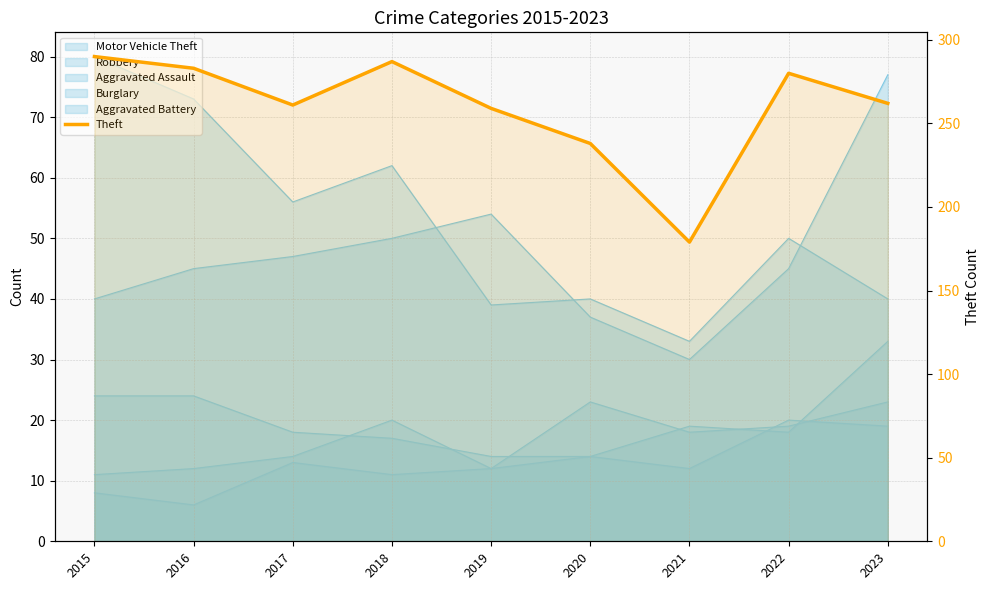

How many points are higher than both their immediate neighbors (excluding endpoints)?

2